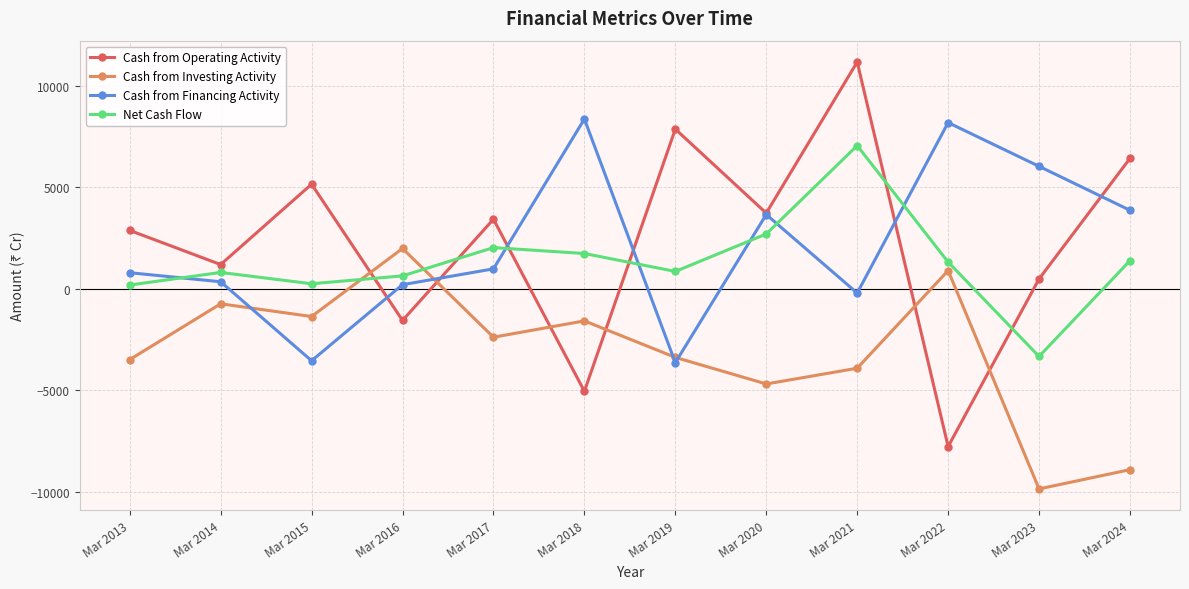

What is the total value across all series at Mar 2013?

376